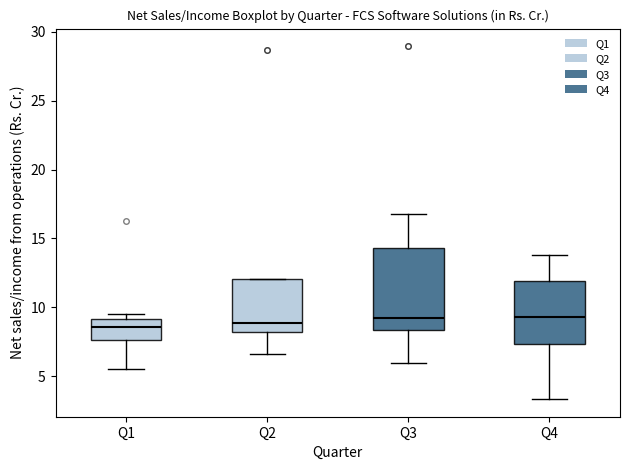

Where does the median line of the box for Q3 sit on the y-axis? The values are not printed on the chart, so give them approximately, as read against the axis.

9.0